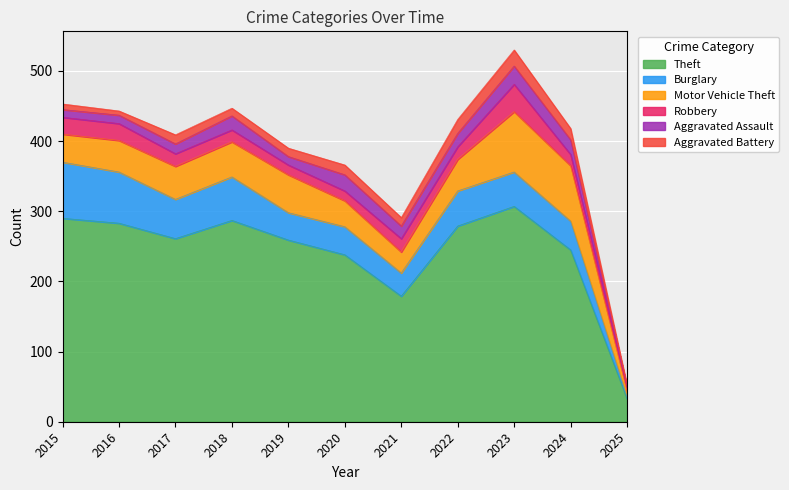

At 2018, list the series in order from smallest to largest.

Aggravated Battery, Robbery, Aggravated Assault, Motor Vehicle Theft, Burglary, Theft